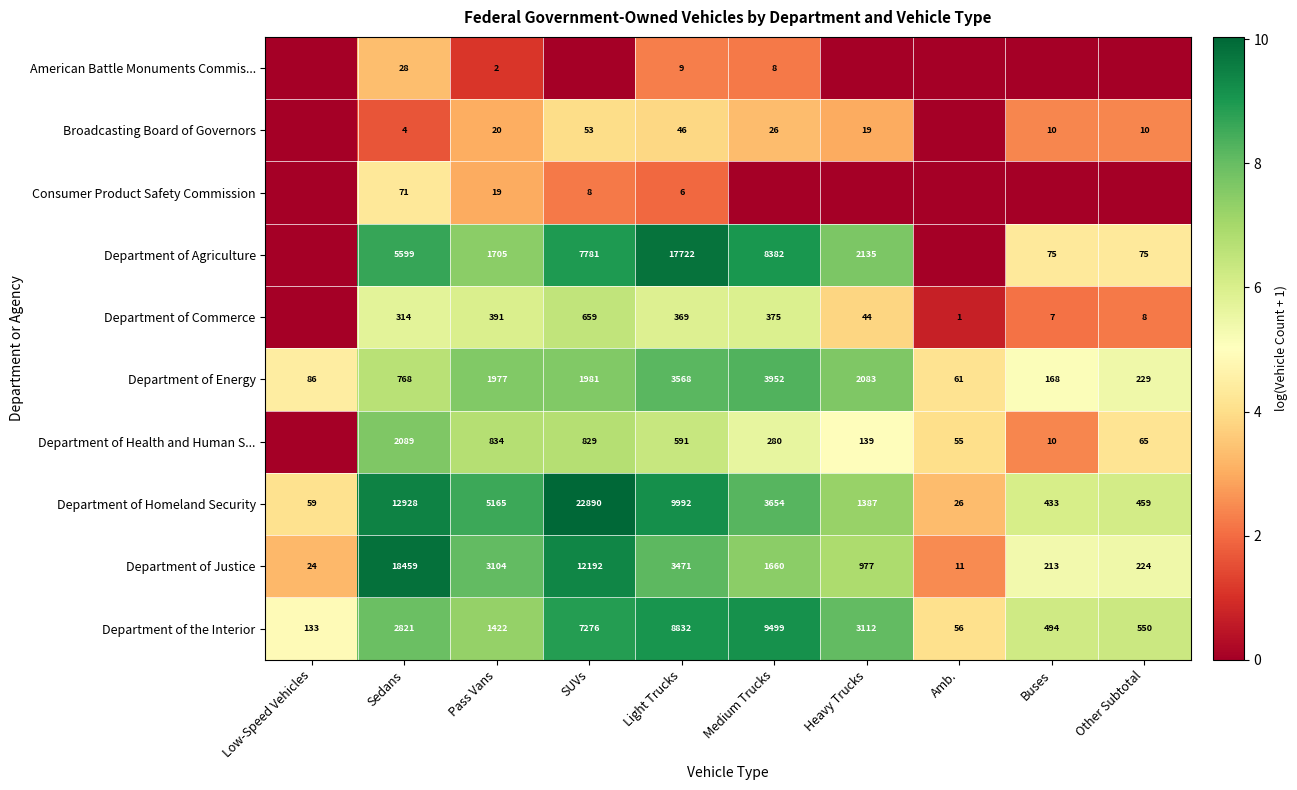

At which label is Department of Energy closest to 2006?

SUVs